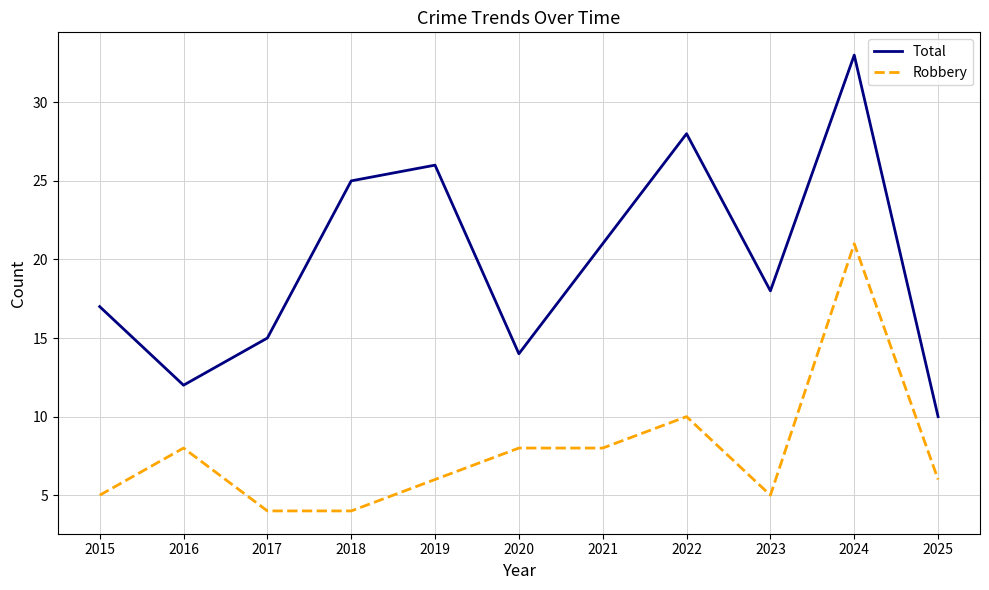

Rank the series by their maximum value, from highest to lowest.

Total, Robbery